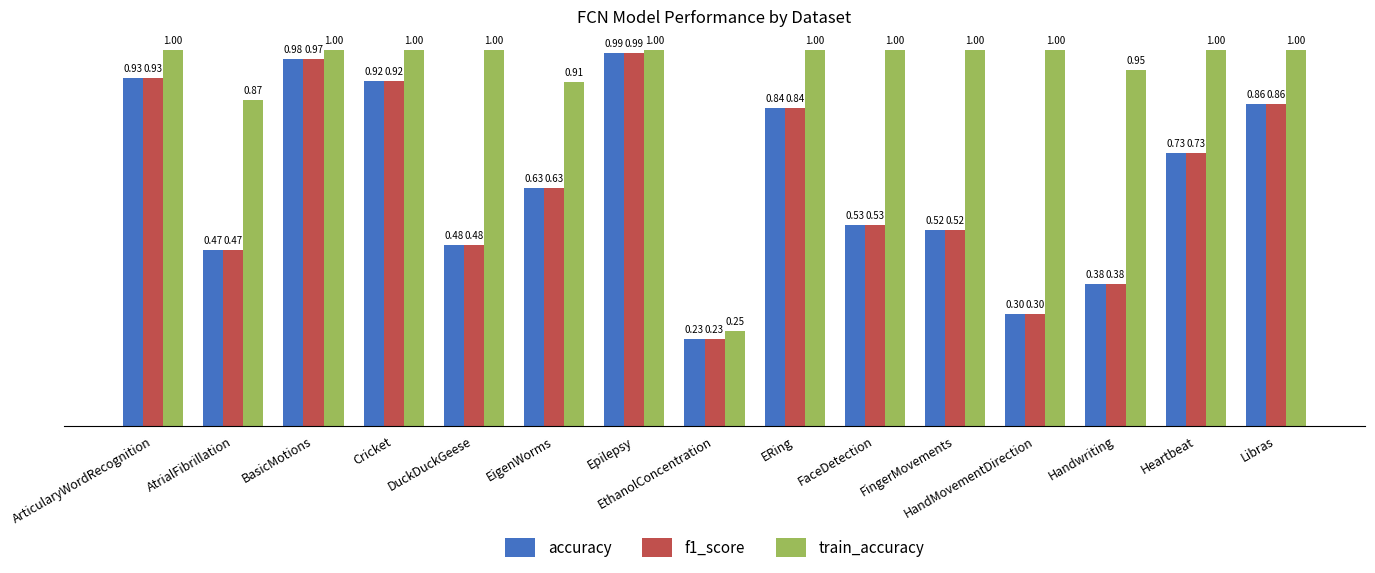

At BasicMotions, list the series in order from smallest to largest.

f1_score, accuracy, train_accuracy